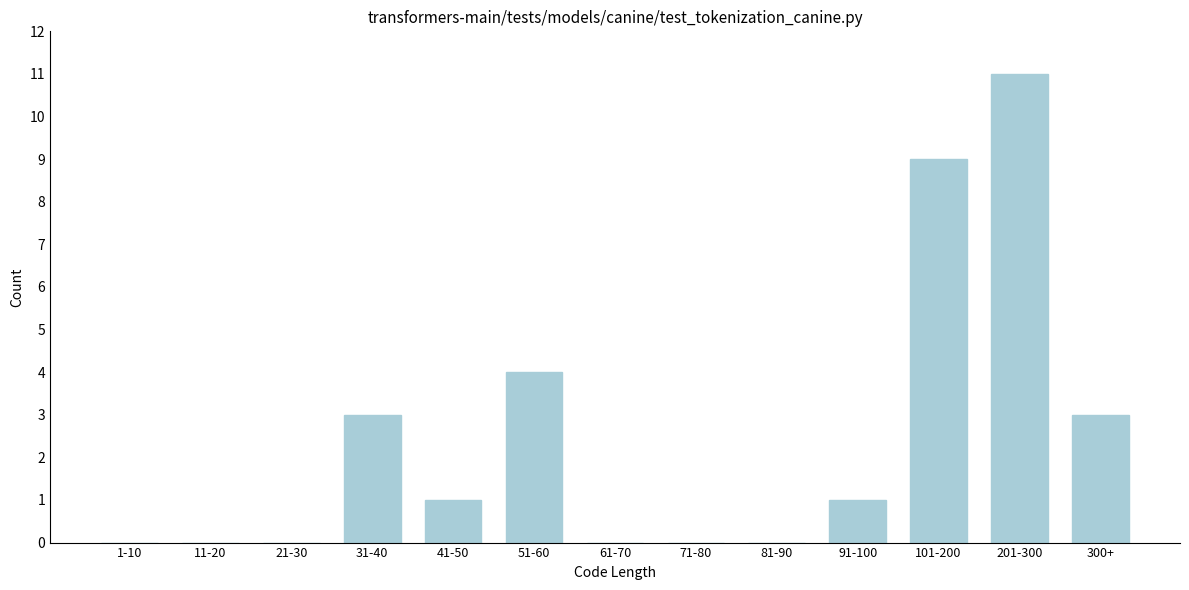

Reading right to left, transcribe all the data shown in this chart.

300+=3	201-300=11	101-200=9	91-100=1	81-90=0	71-80=0	61-70=0	51-60=4	41-50=1	31-40=3	21-30=0	11-20=0	1-10=0